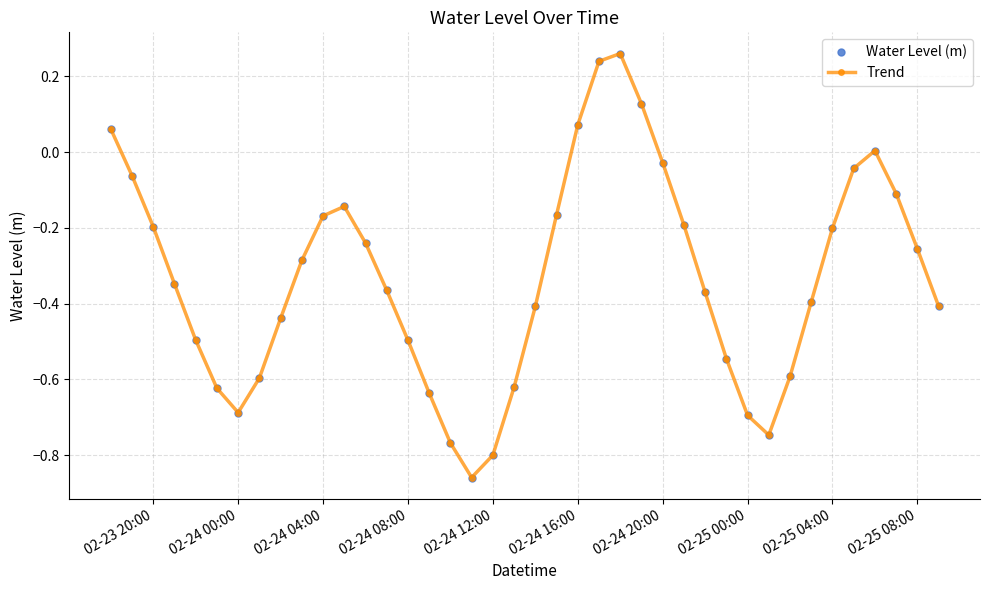

Is this an area chart (filled region under the line)?

No